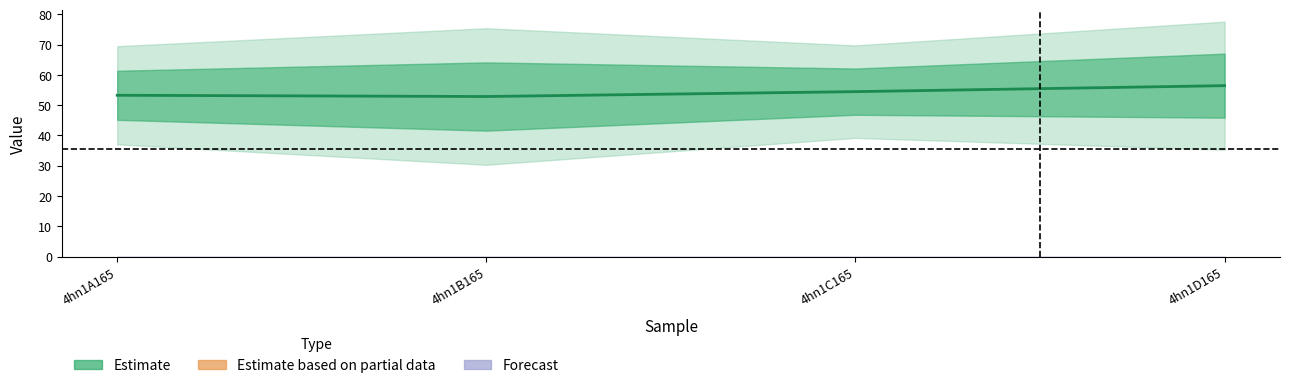

How many points are lower than both their immediate neighbors (excluding endpoints)?

1